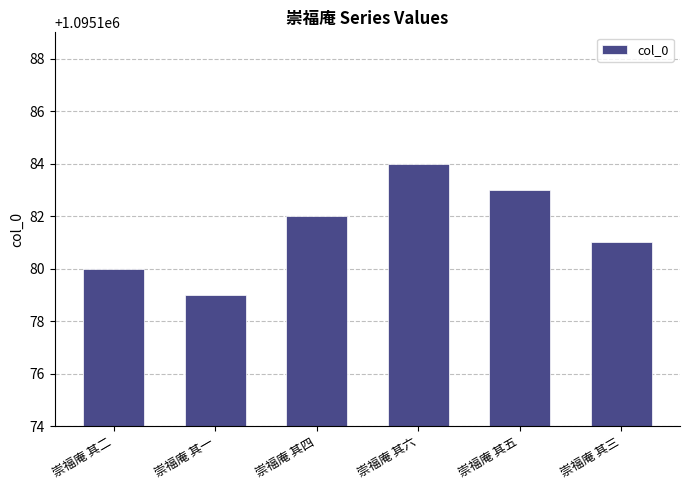

True or false: the data shows 1095183 at 崇福庵 其五.

True